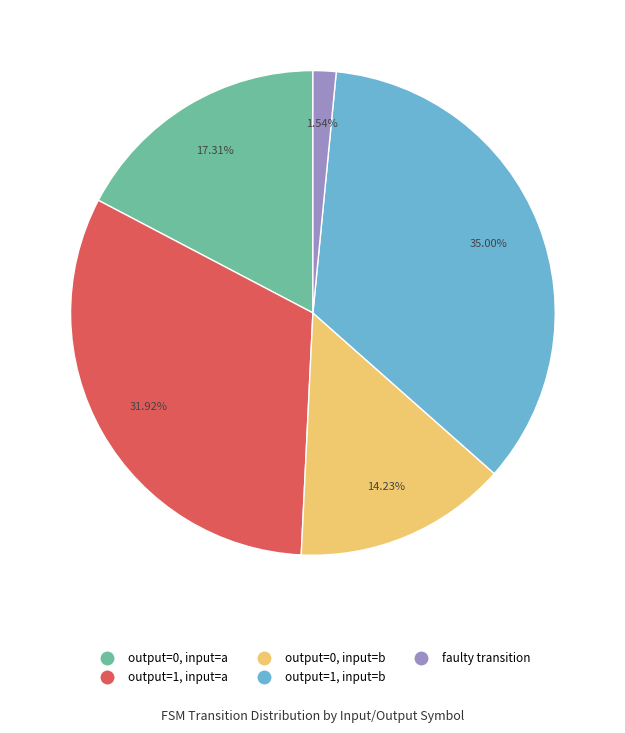

Count the number of slices in the pie.

5